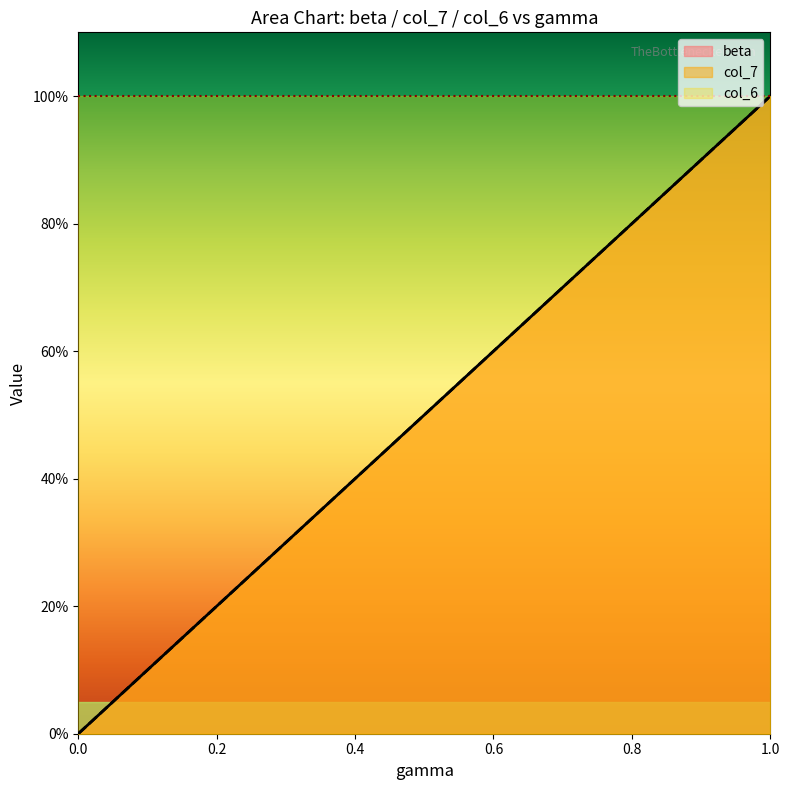

Is the value of col_6 at 0.75 greater than the value of col_7 at 0.25?

Yes